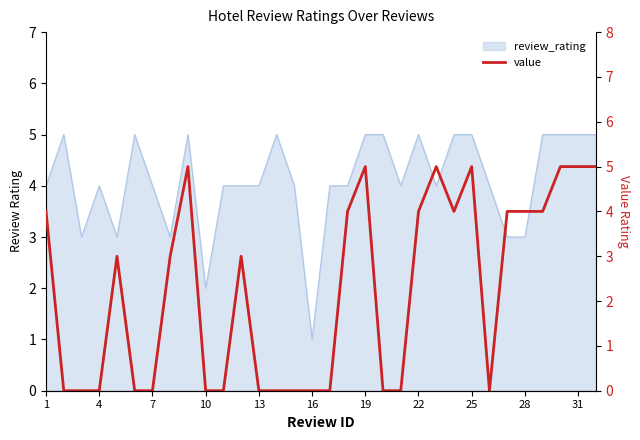

How many categories are shown in the chart?

32